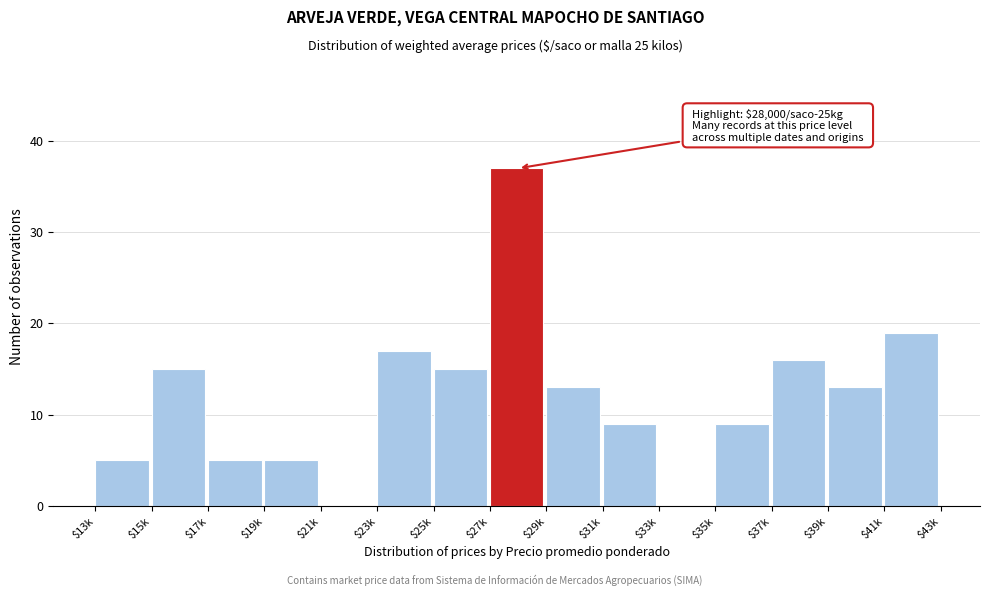

The value at $21k is -16. True or false?

False